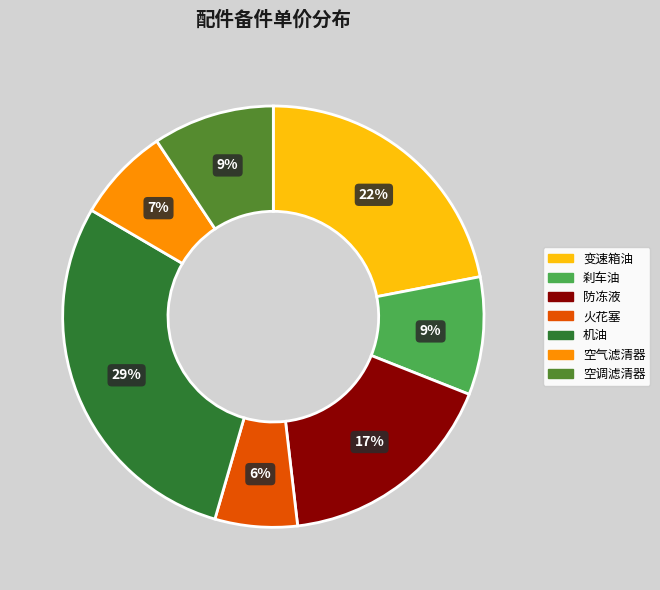

How many slices are in this pie chart?

7